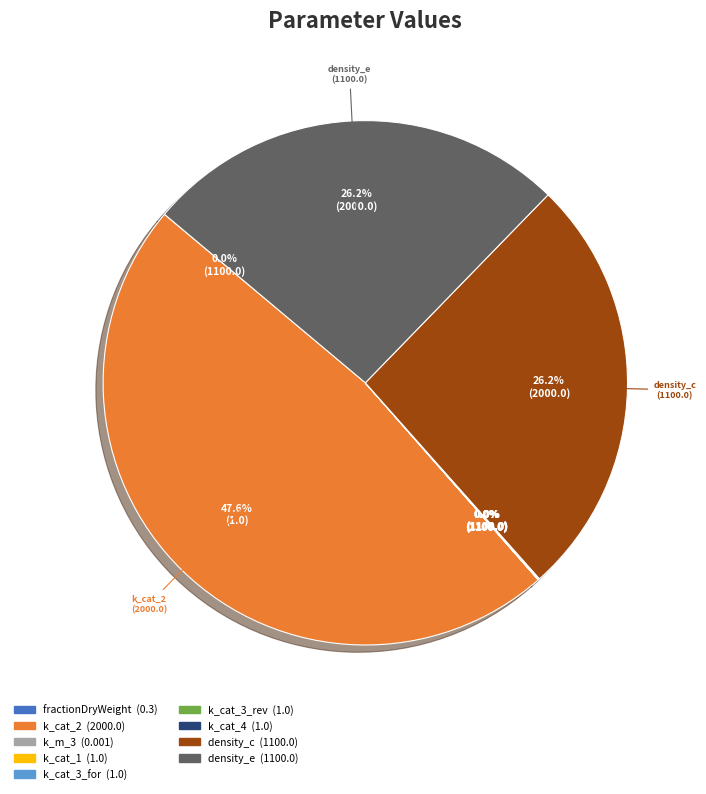

Which category has the biggest portion of the pie?

k_cat_2